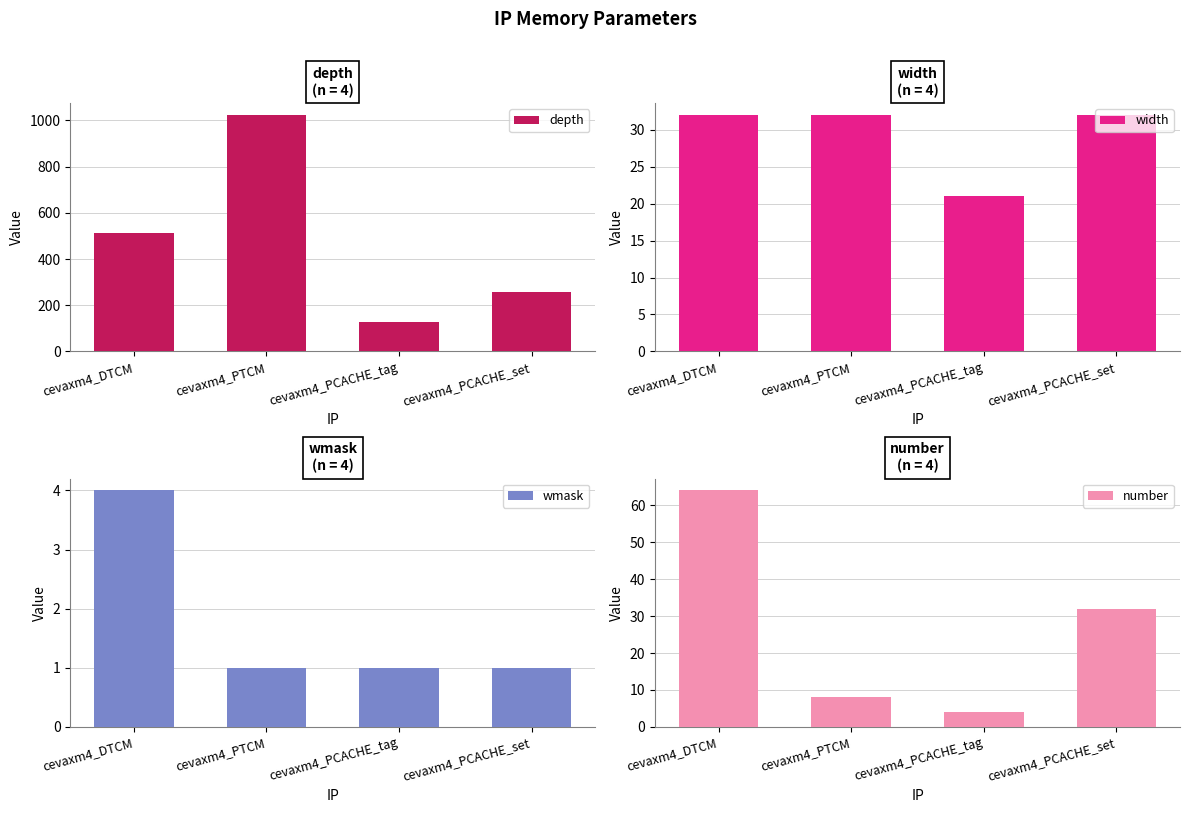

How many groups of bars are there?

4